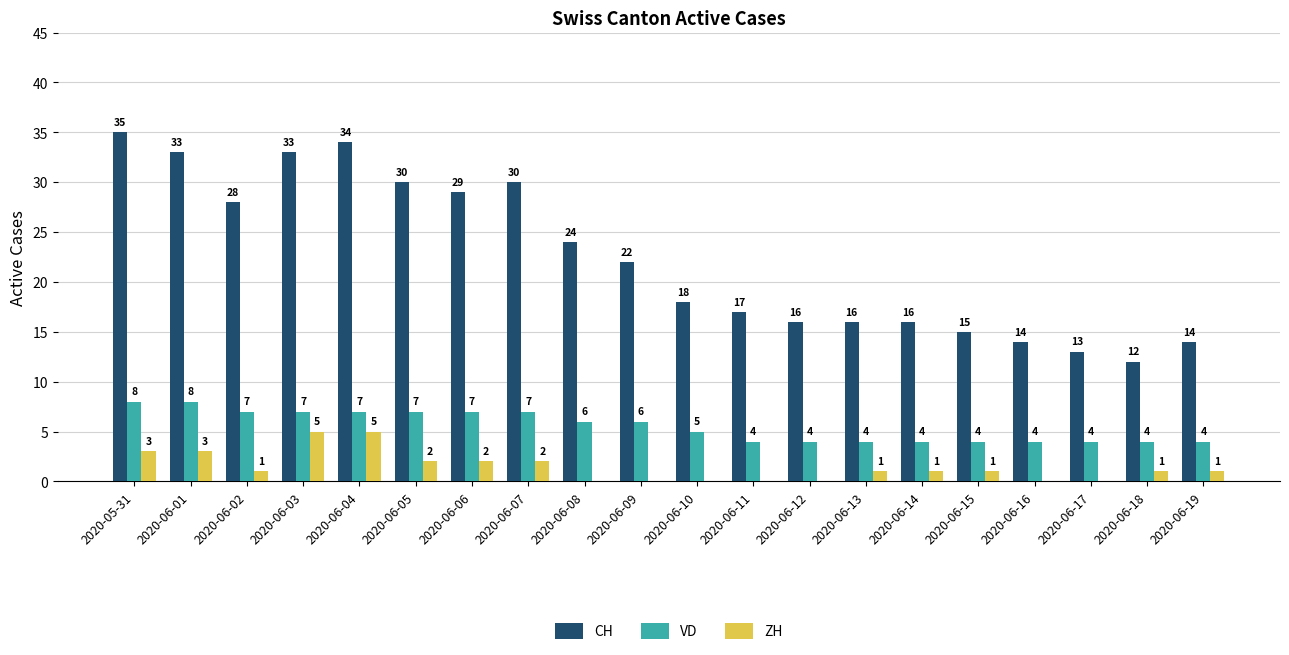

The VD series shows 8 at 2020-06-01. True or false?

True